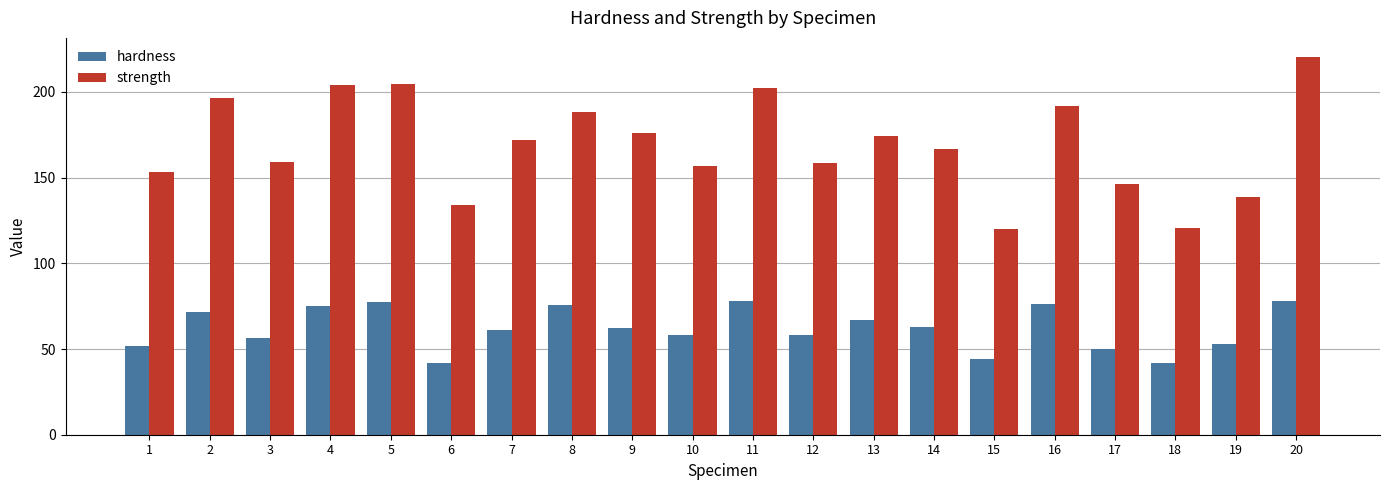

How many groups of bars are there?

20